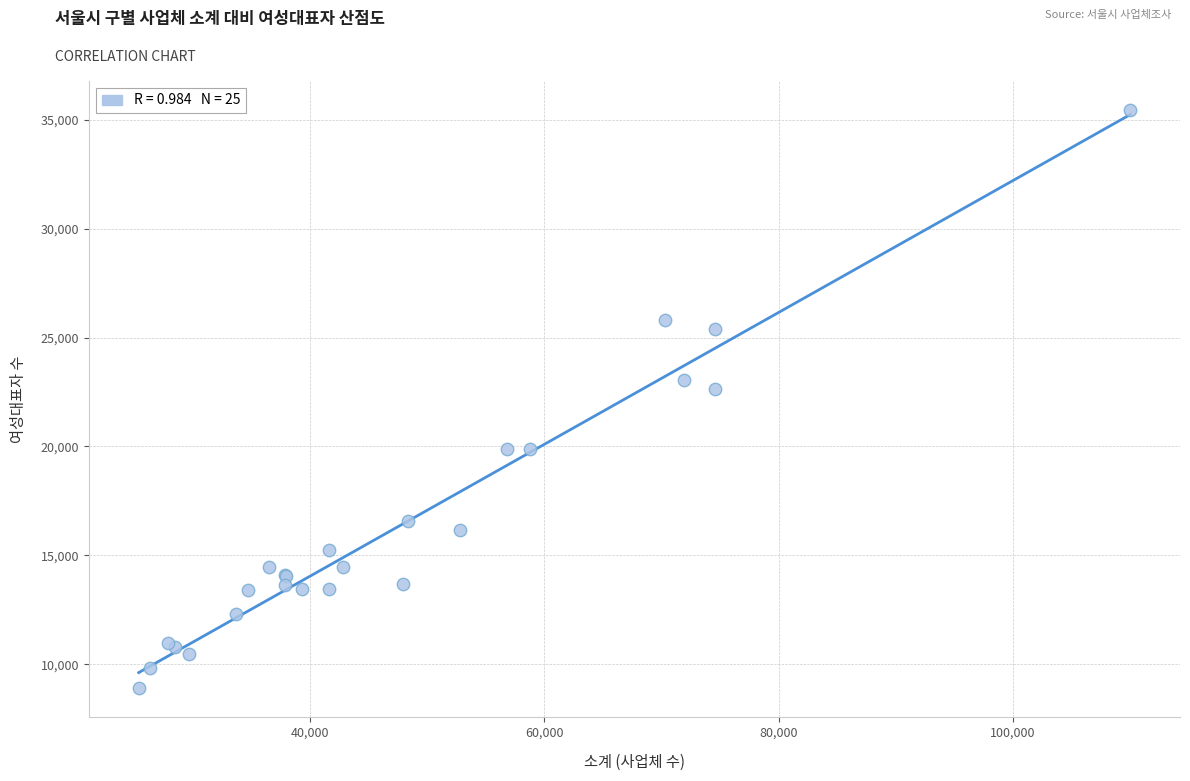

What Y value in the scatter plot is closest to 22169?

22629